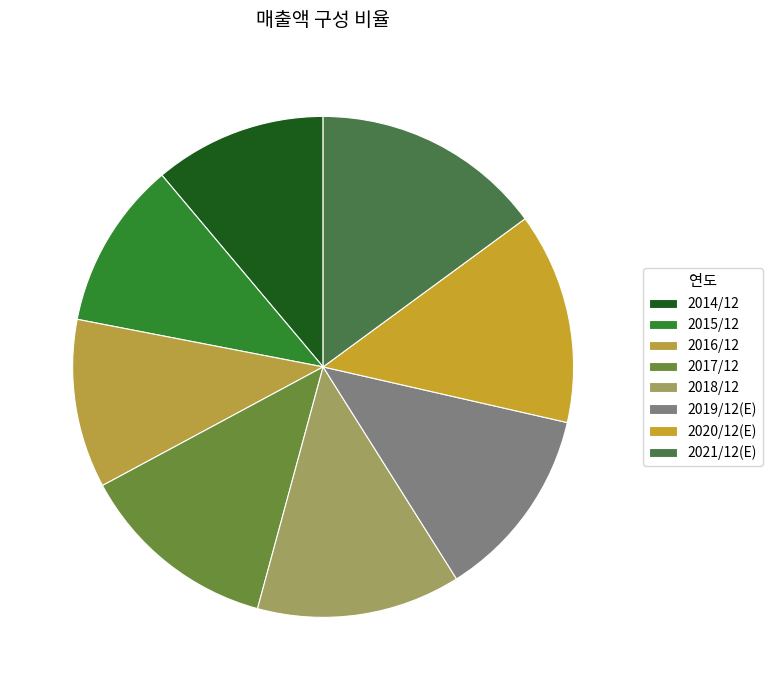

Is it true that 2014/12 is 11% of the pie?

True